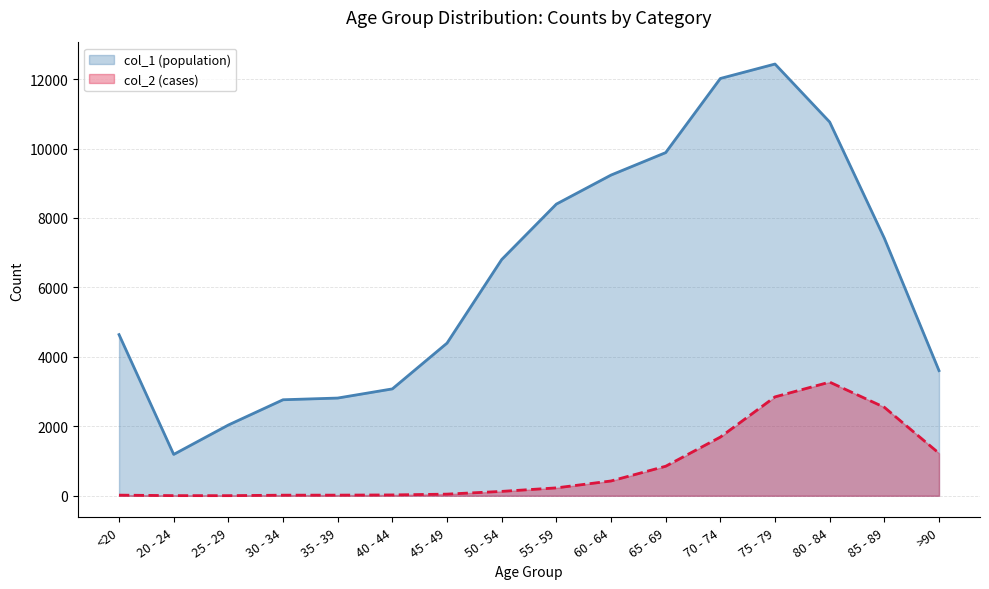

How many lines are shown in the chart?

2